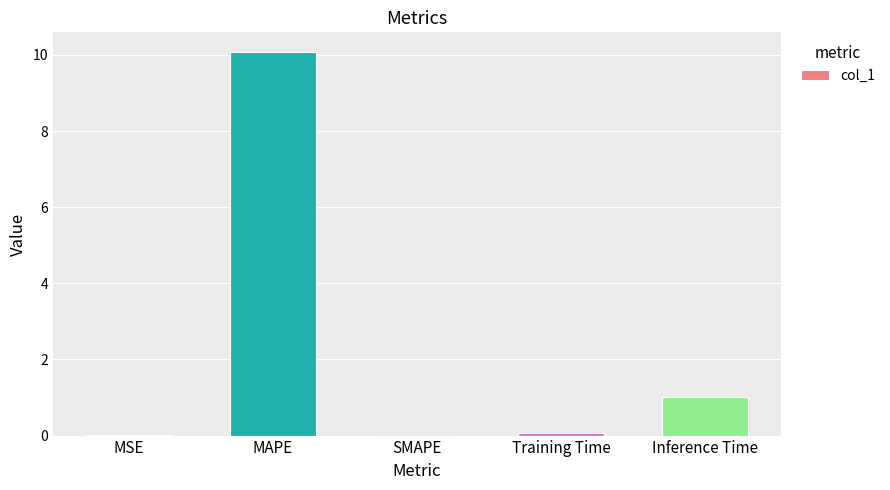

What is the average value?

2.2